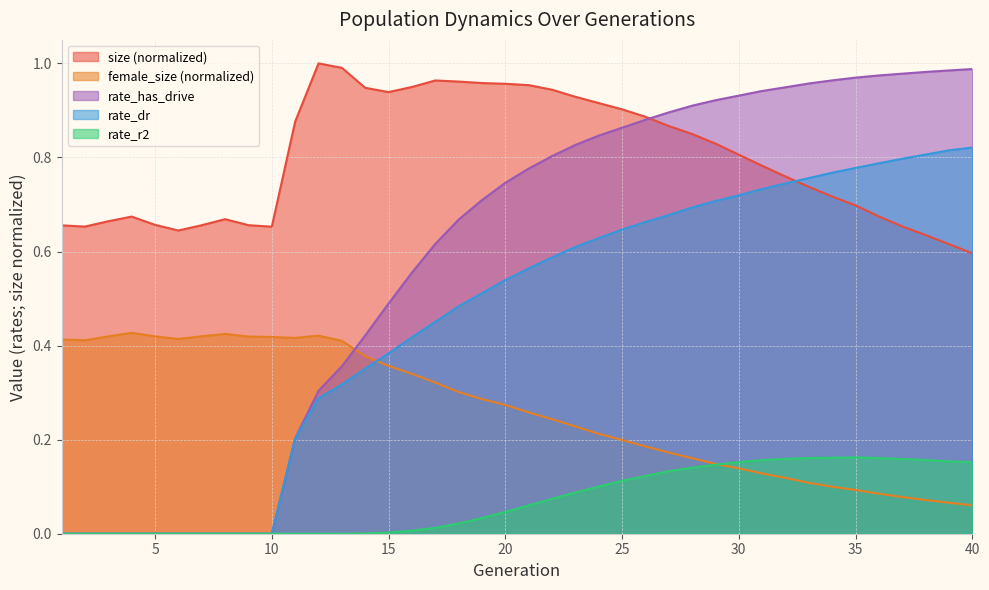

Where is rate_has_drive nearest to the value 0?

1